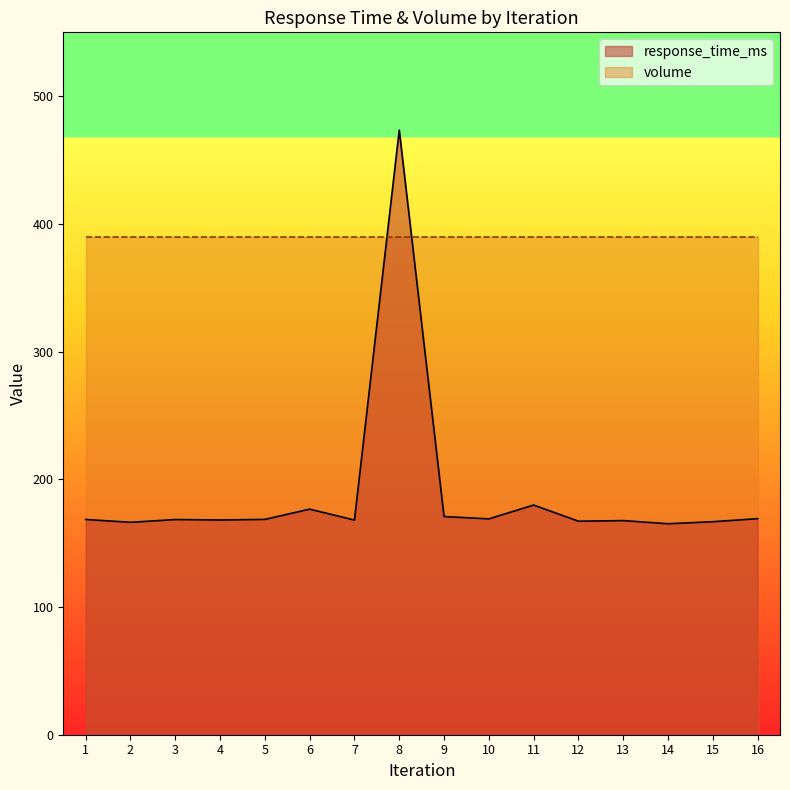

How many points are higher than both their immediate neighbors (excluding endpoints)?

5